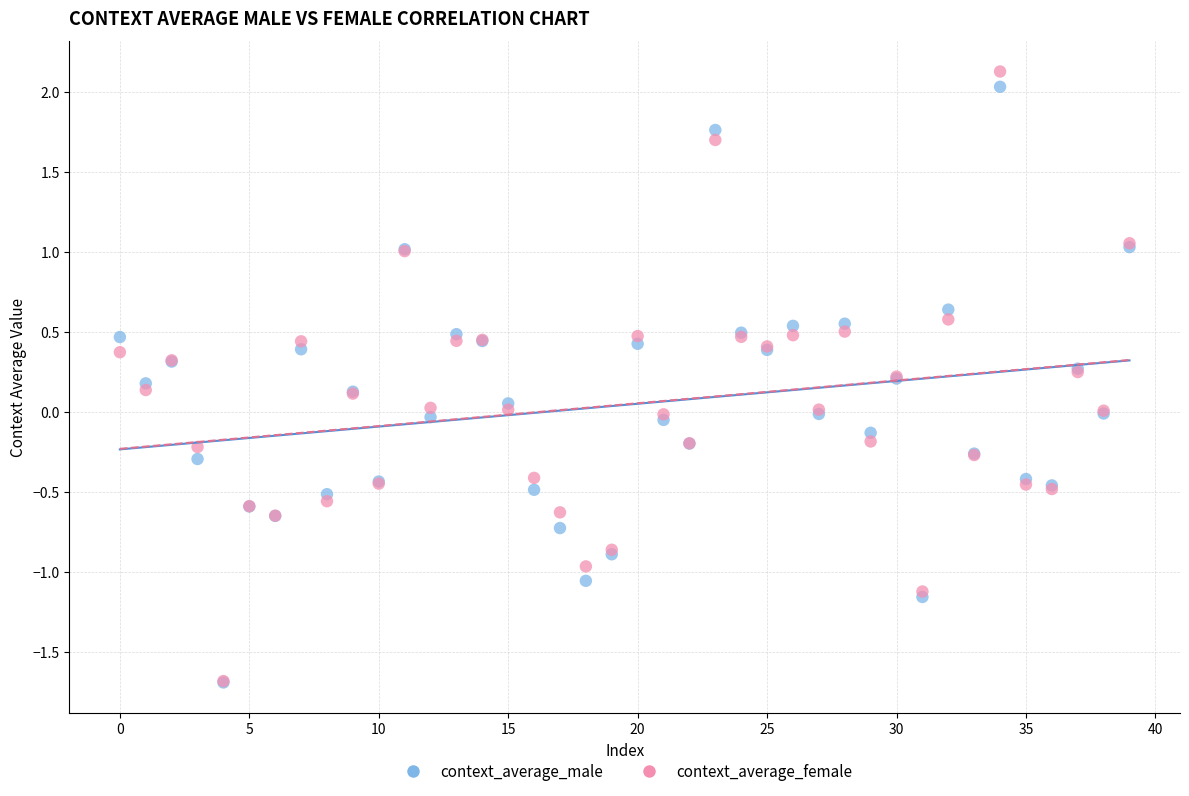

What are all the series names shown in the legend?

context_average_male, context_average_female